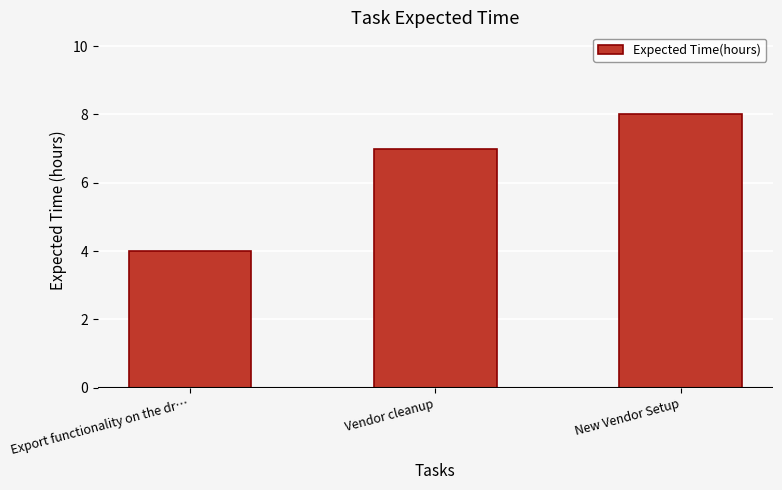

What is the label of the 1st bar from the right?

New Vendor Setup